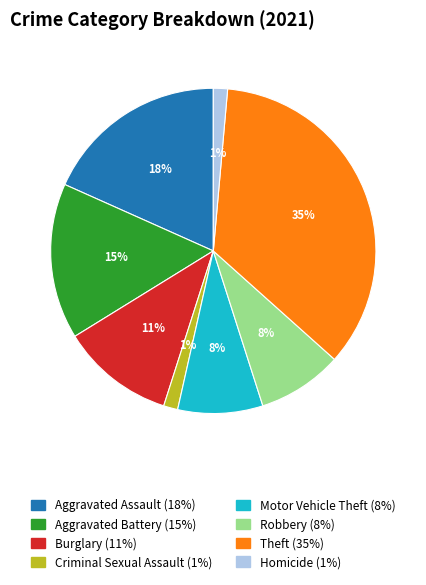

Does any single category account for the majority?

No